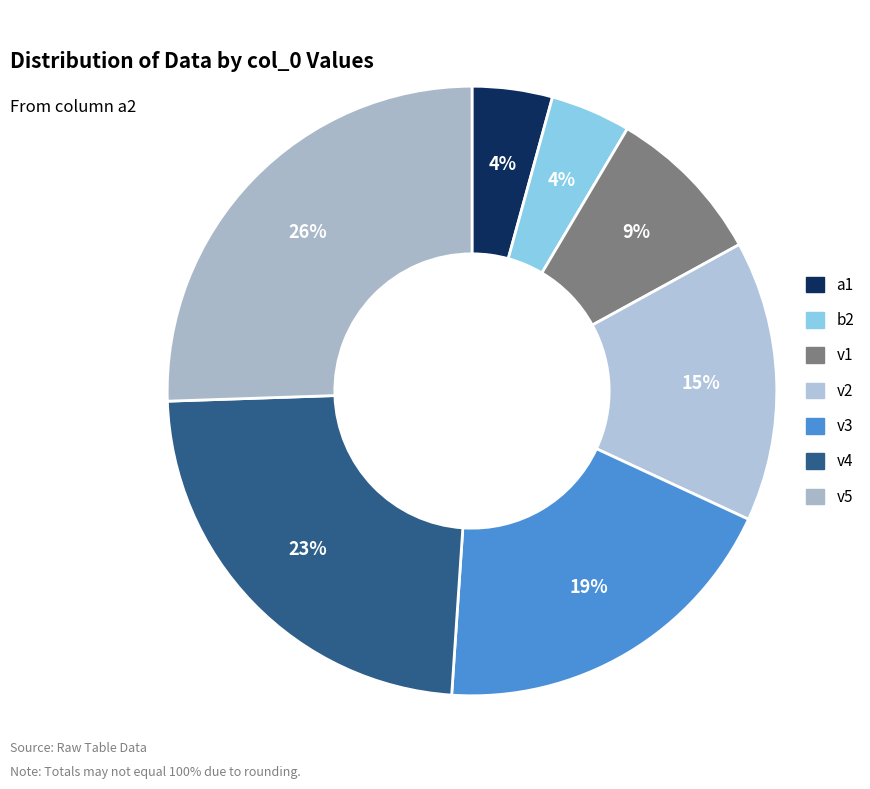

To the nearest percent, what is the average slice percentage?

14%